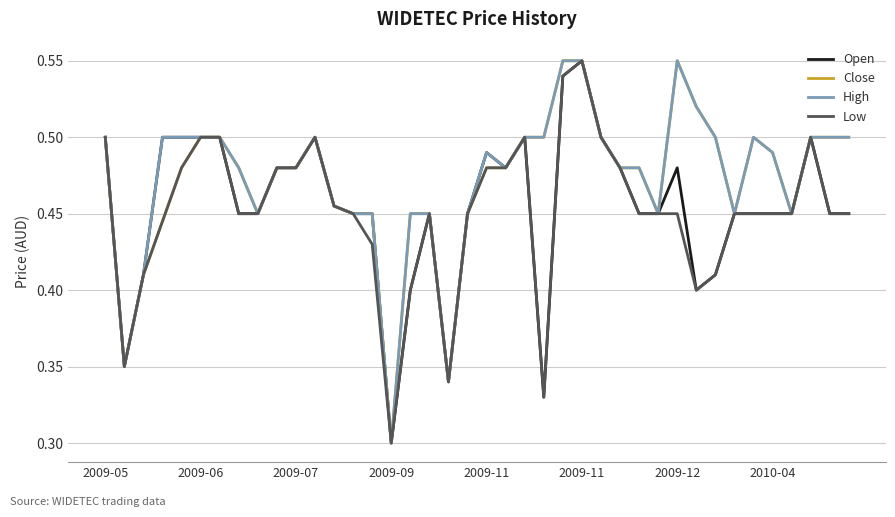

Reading right to left, extract all data points from this chart.

Open: 0.5	0.5	0.5	0.5	0.5	0.5	0.5	0.4	0.4	0.5	0.5	0.5	0.5	0.5	0.6	0.5	0.3	0.5	0.5	0.5	0.5	0.3	0.5	0.4	0.3	0.5	0.5	0.5	0.5	0.5	0.5	0.5	0.5	0.5	0.5	0.5	0.5	0.4	0.3	0.5
Close: 0.5	0.5	0.5	0.5	0.5	0.5	0.5	0.5	0.5	0.6	0.5	0.5	0.5	0.5	0.6	0.6	0.5	0.5	0.5	0.5	0.5	0.3	0.5	0.5	0.3	0.5	0.5	0.5	0.5	0.5	0.5	0.5	0.5	0.5	0.5	0.5	0.4	0.4	0.3	0.5
High: 0.5	0.5	0.5	0.5	0.5	0.5	0.5	0.5	0.5	0.6	0.5	0.5	0.5	0.5	0.6	0.6	0.5	0.5	0.5	0.5	0.5	0.3	0.5	0.5	0.3	0.5	0.5	0.5	0.5	0.5	0.5	0.5	0.5	0.5	0.5	0.5	0.5	0.4	0.3	0.5
Low: 0.5	0.5	0.5	0.5	0.5	0.5	0.5	0.4	0.4	0.5	0.5	0.5	0.5	0.5	0.6	0.5	0.3	0.5	0.5	0.5	0.5	0.3	0.5	0.4	0.3	0.4	0.5	0.5	0.5	0.5	0.5	0.5	0.5	0.5	0.5	0.5	0.4	0.4	0.3	0.5